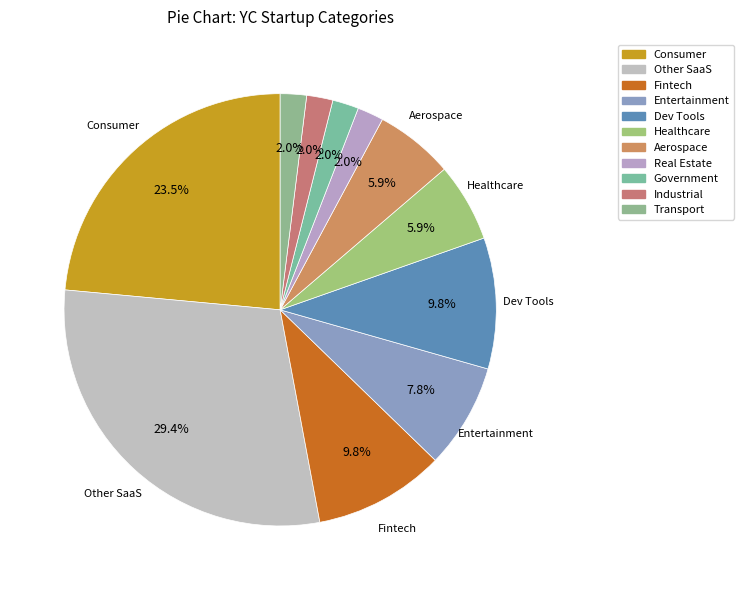

Approximately how many times larger is the value at Other SaaS compared to Entertainment?

3.8